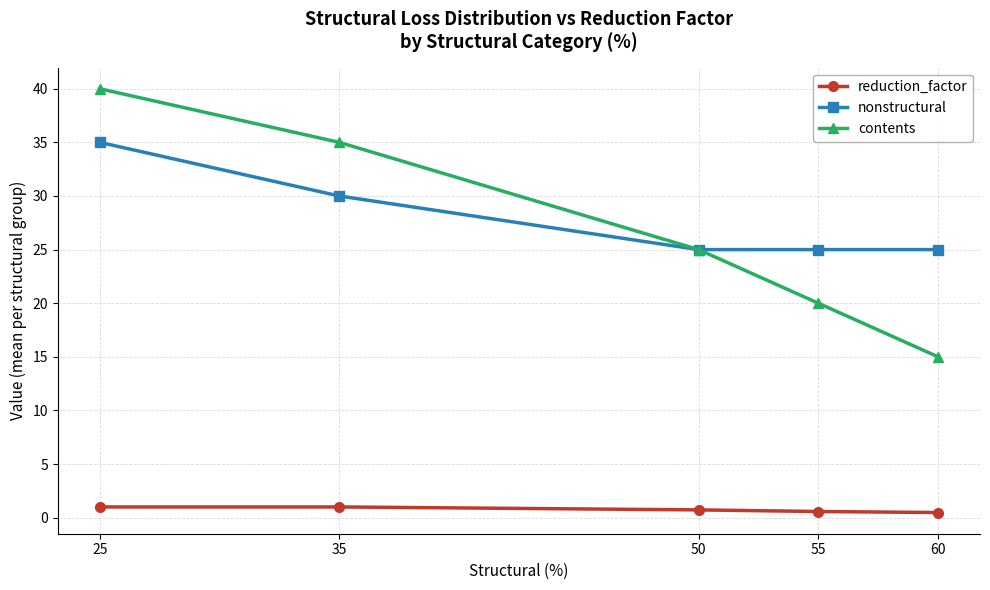

True or false: reduction_factor and contents intersect in this chart.

False